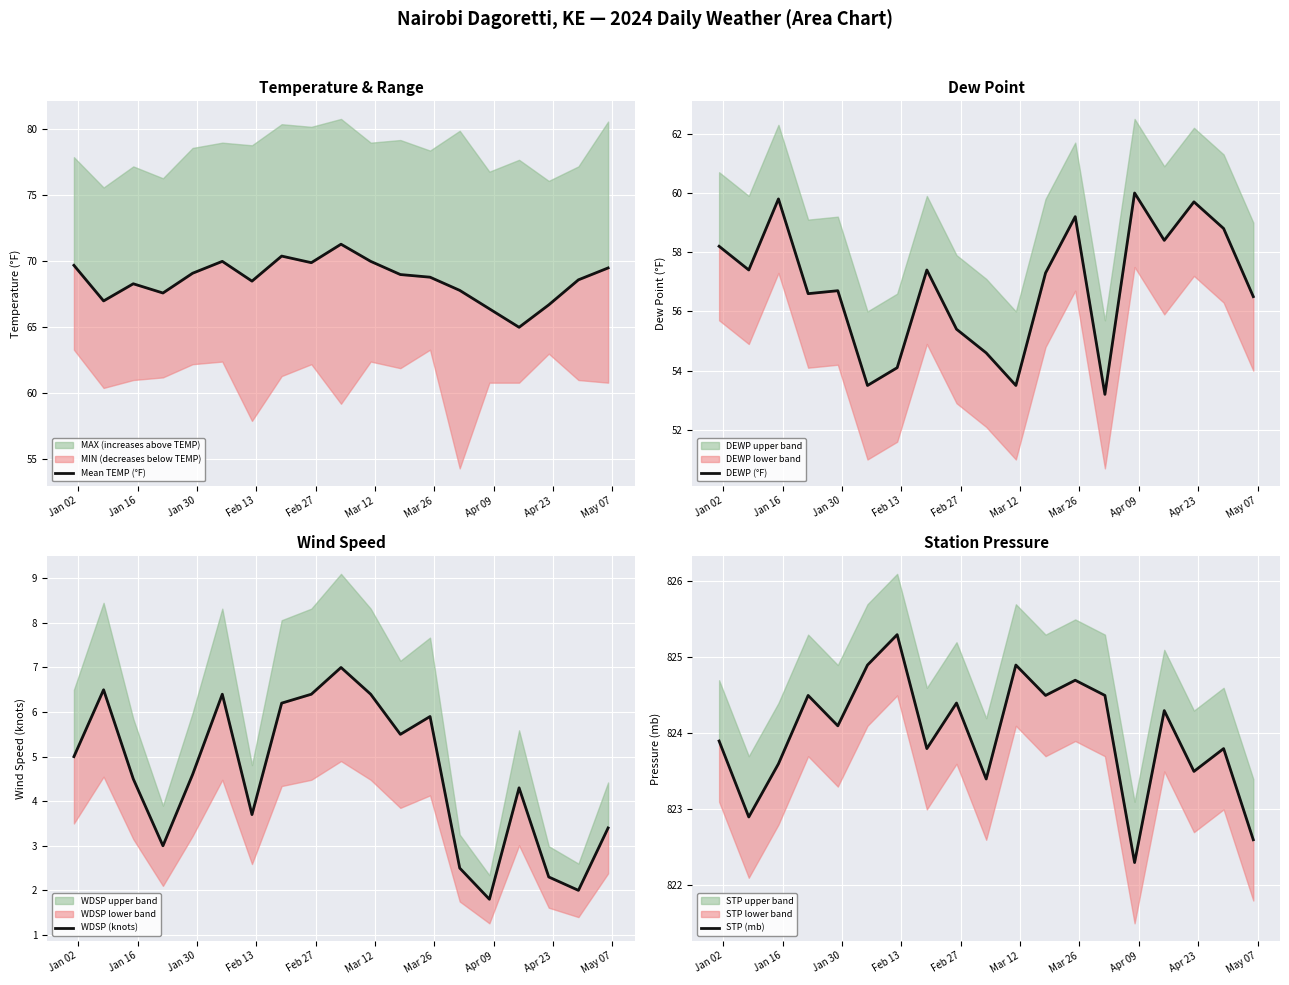

Which series has the largest range (max minus min)?

DEWP (°F)